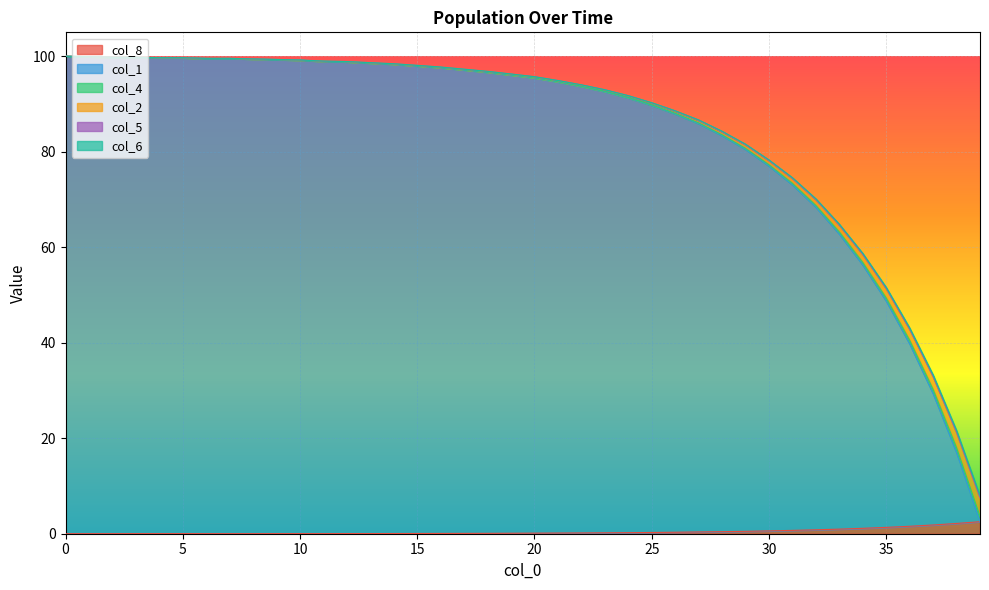

Which series has the largest range (max minus min)?

col_1